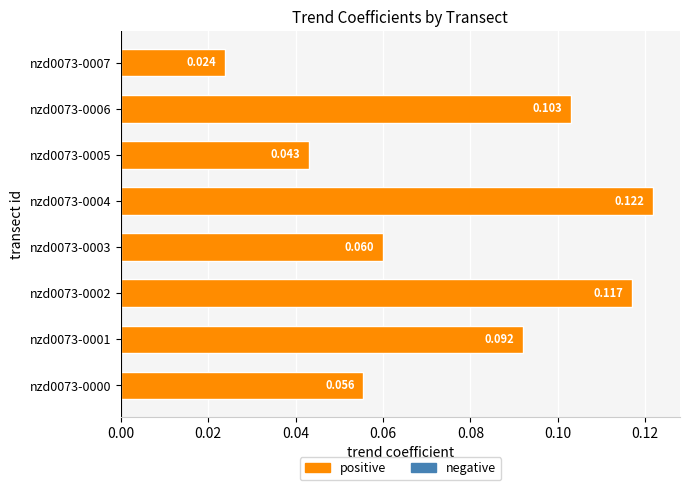

Rank the categories by value from highest to lowest.

nzd0073-0004, nzd0073-0002, nzd0073-0006, nzd0073-0001, nzd0073-0003, nzd0073-0000, nzd0073-0005, nzd0073-0007